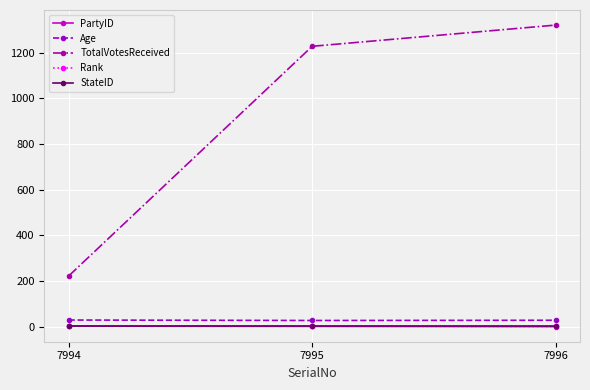

What is the difference between the highest and lowest values at 7996?

1321